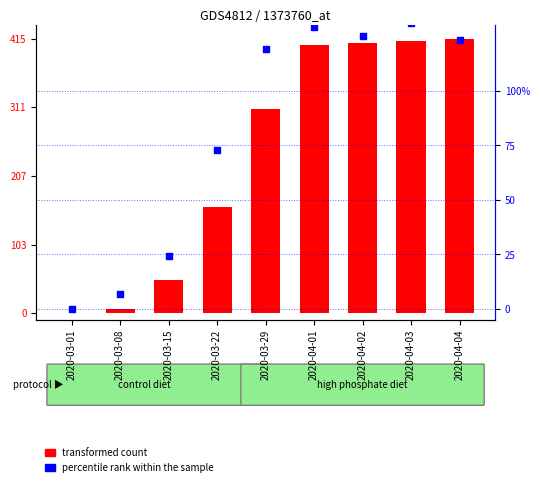

What are all the series names shown in the legend?

transformed count, percentile rank within the sample